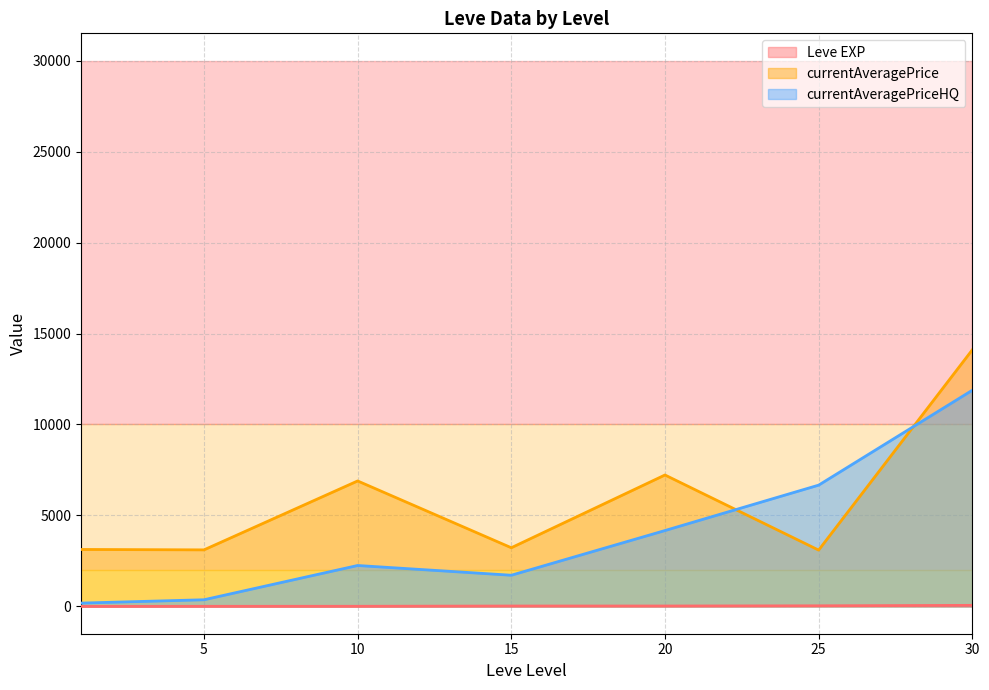

What is the difference between the maximum and minimum values in the currentAveragePriceHQ series?

11699.4